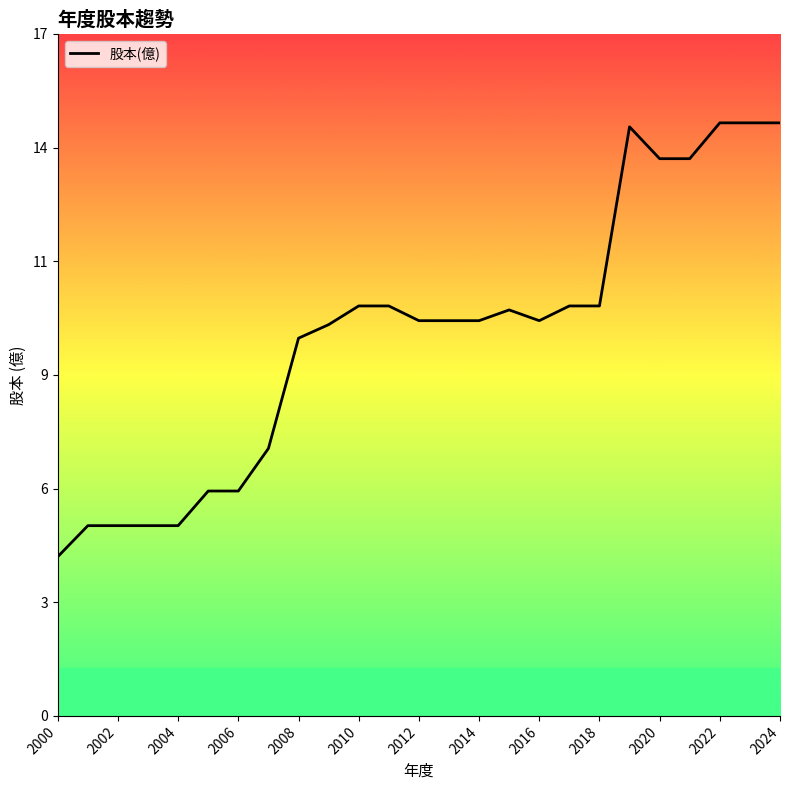

Reading left to right, transcribe all the data shown in this chart.

4.0	4.8	4.8	4.8	4.8	5.7	5.7	6.7	9.5	9.8	10.3	10.3	9.9	9.9	9.9	10.2	9.9	10.3	10.3	14.8	14.0	14.0	14.9	14.9	14.9